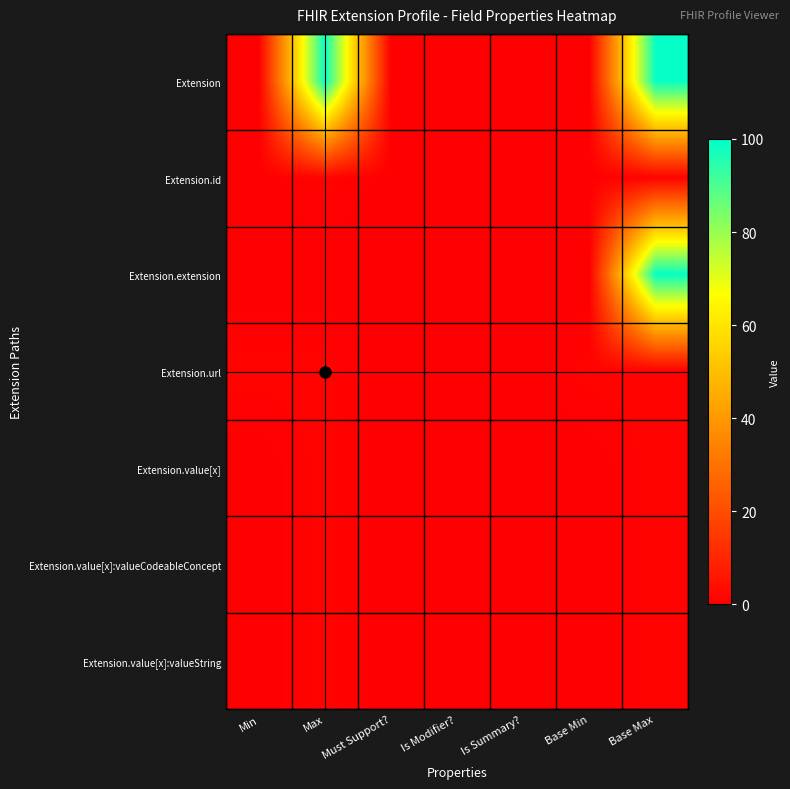

Which category has the lowest value across all series?

Min